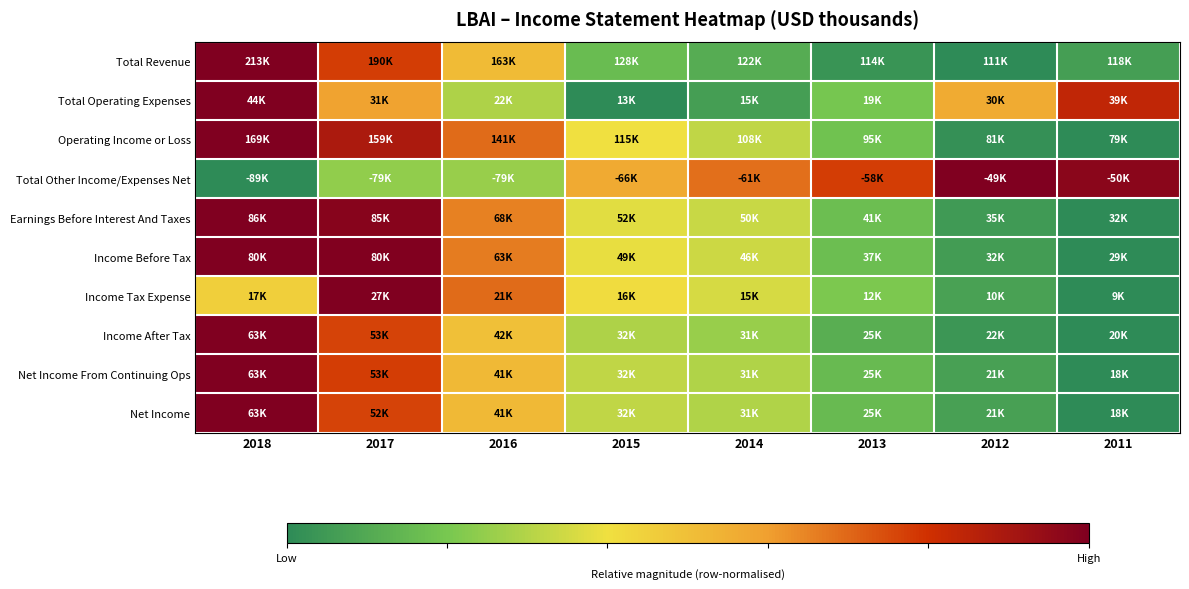

Which series has the widest spread of values?

Total Revenue